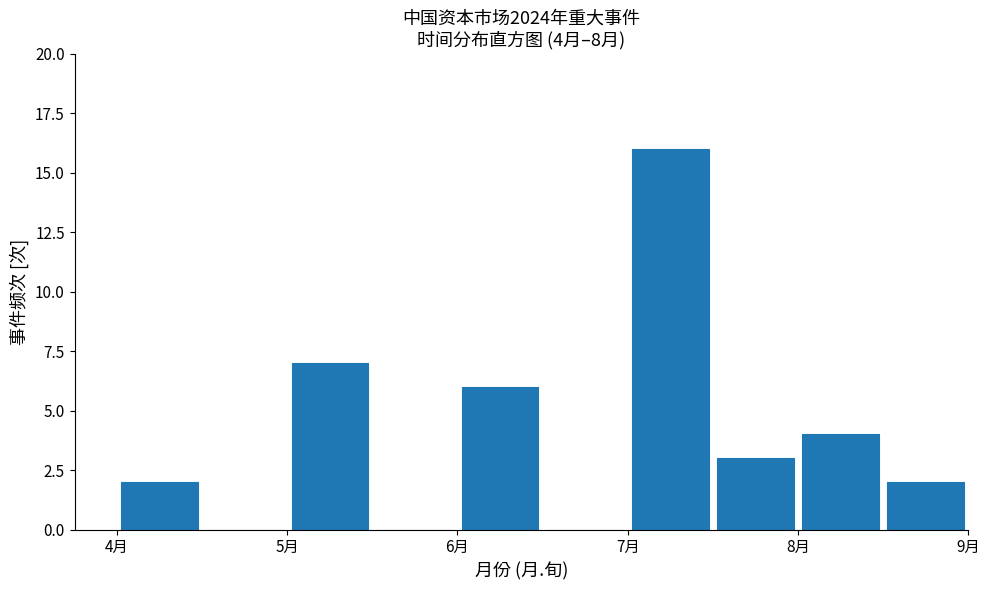

Which range on the x-axis has the tallest bar?

7.0 to 7.5